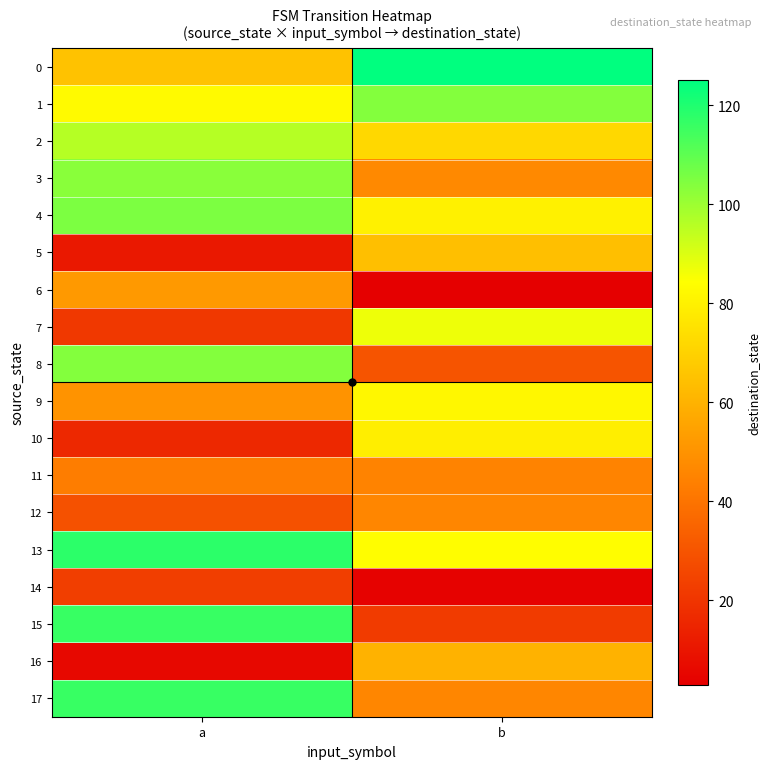

What is the total value across all series at b?

1080